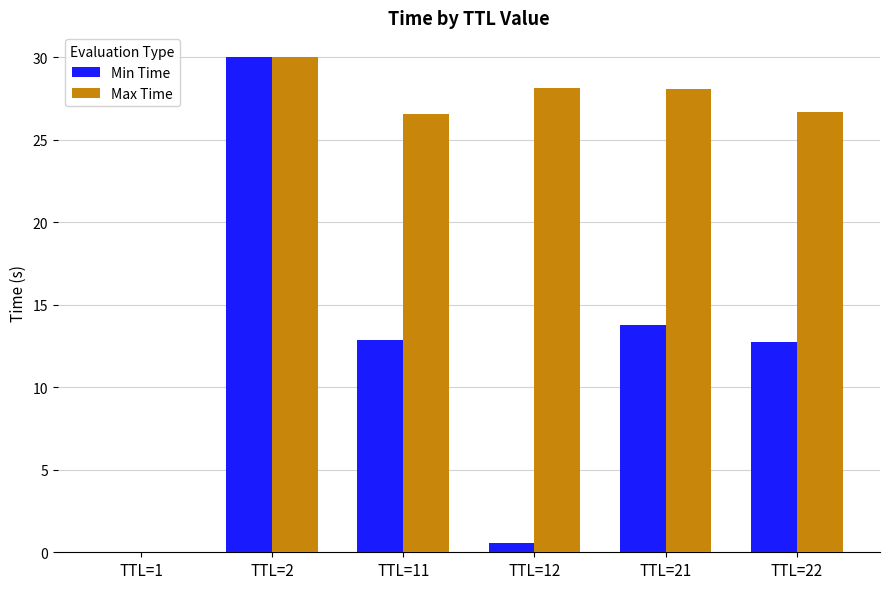

Which series changed the most between TTL=1 and TTL=12?

Max Time